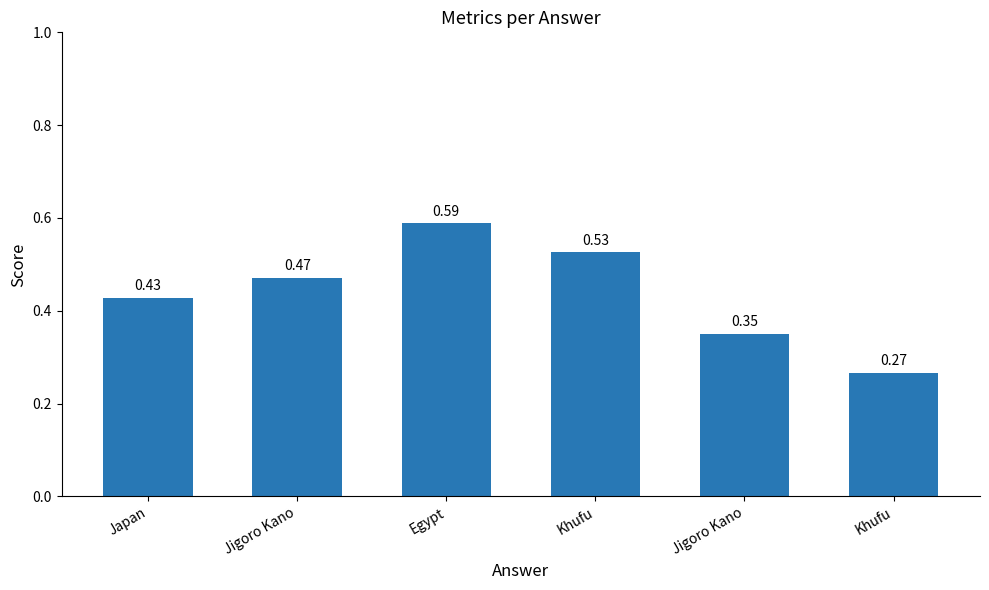

How many values are between 0 and 1?

6